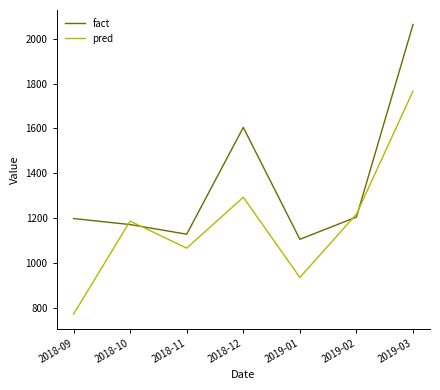

What is the sum of all fact values?

9479.7